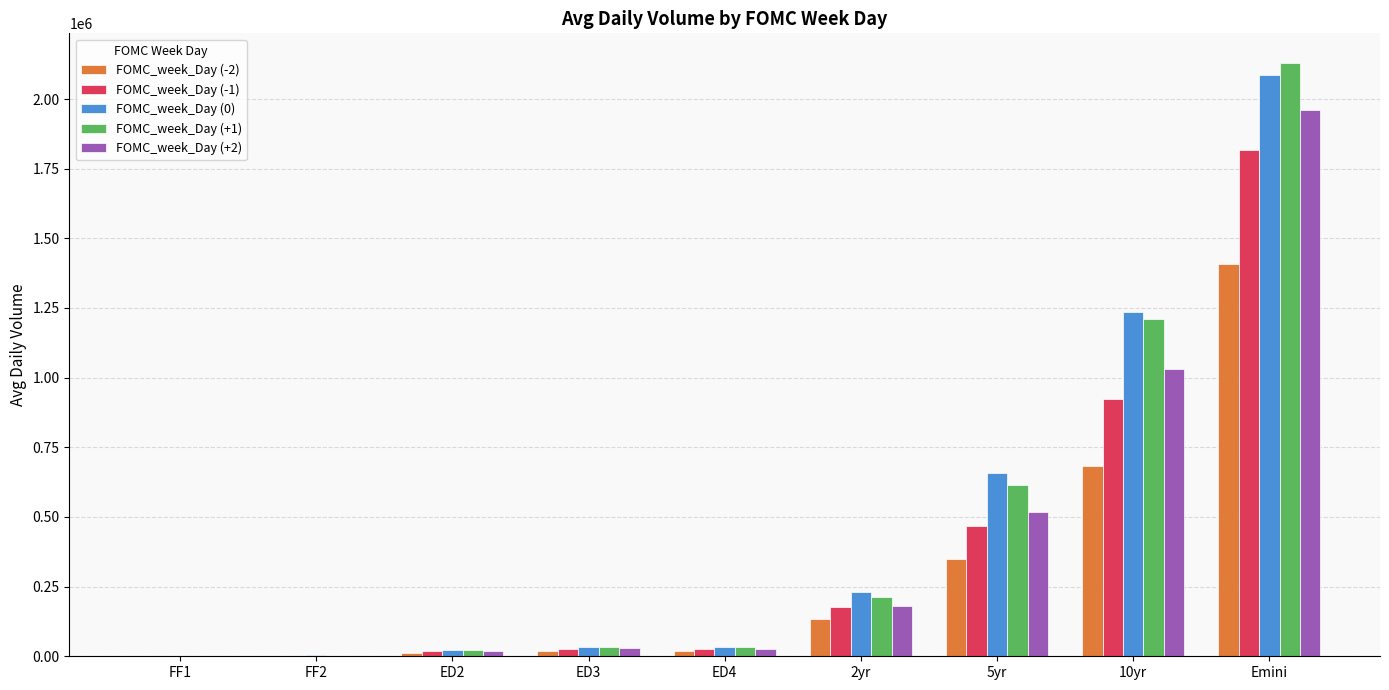

Are the bars grouped side by side (vs. stacked)?

Yes